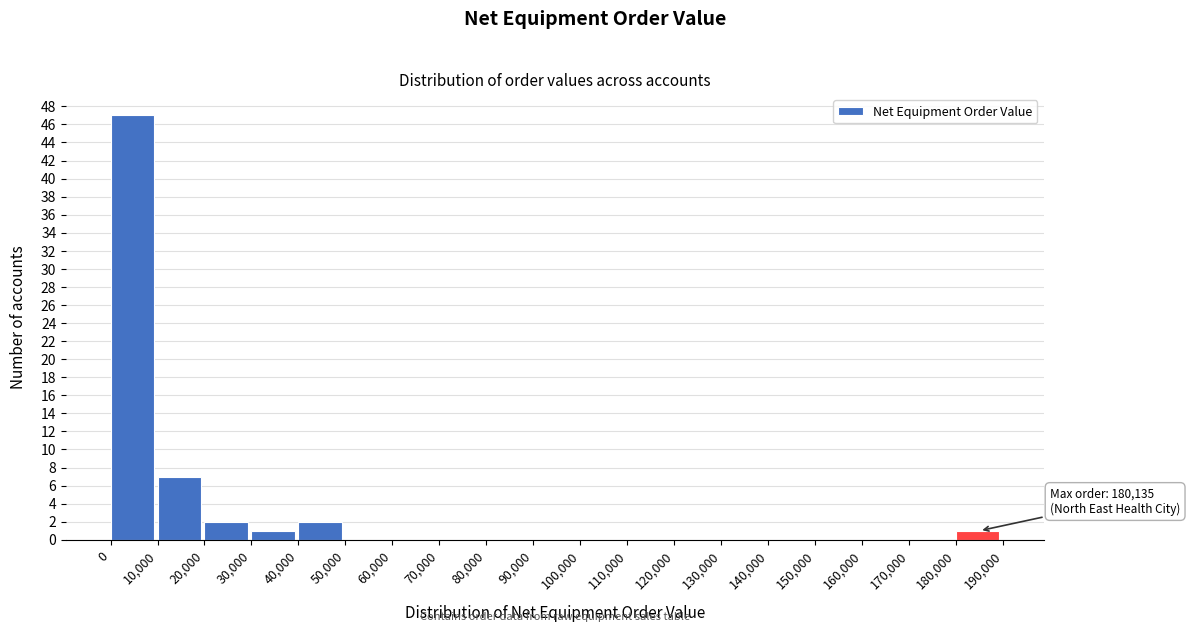

Which range on the x-axis has the tallest bar?

0 to 10,000